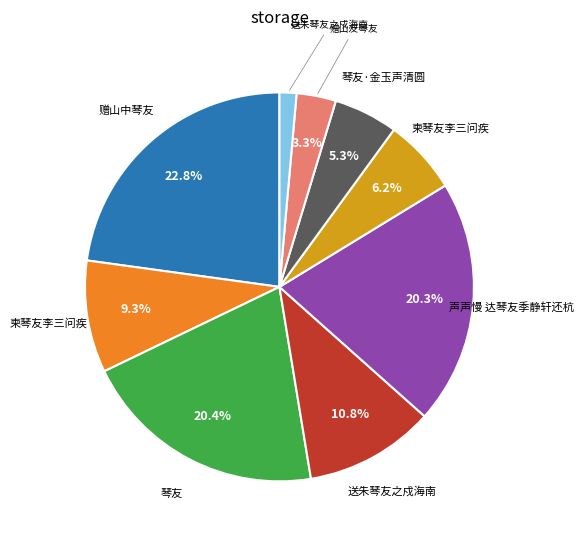

Is there any slice that represents more than half of the pie?

No